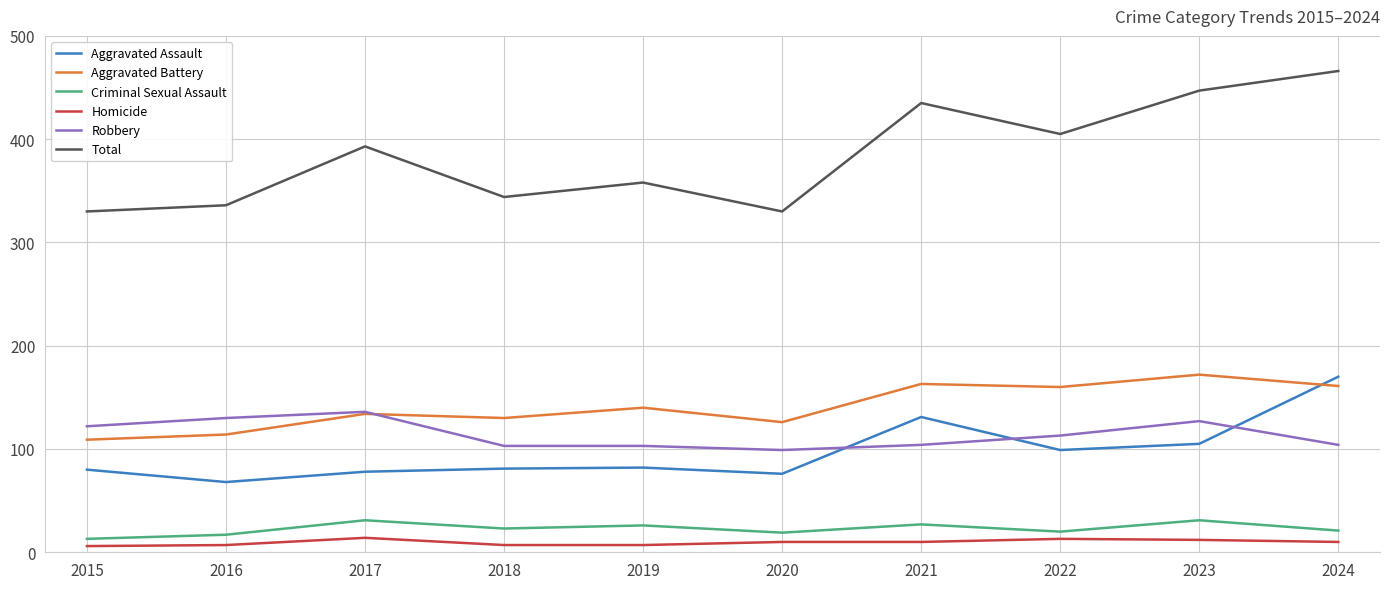

Is it true that Total equals 330 at 2015?

True